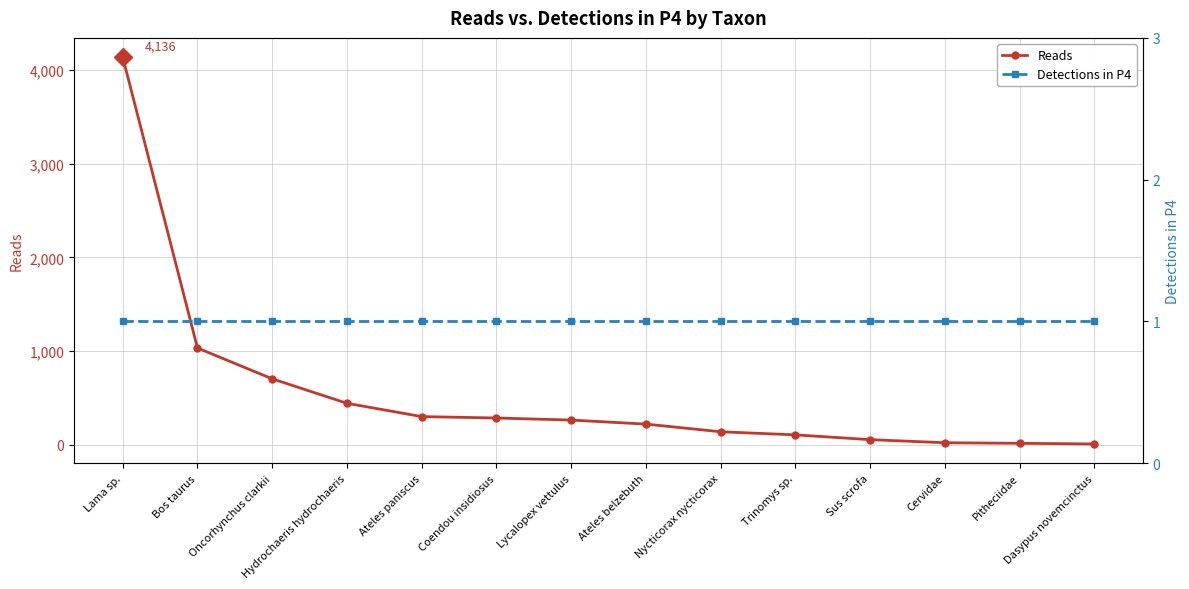

What are all the series names shown in the legend?

Reads, Detections in P4